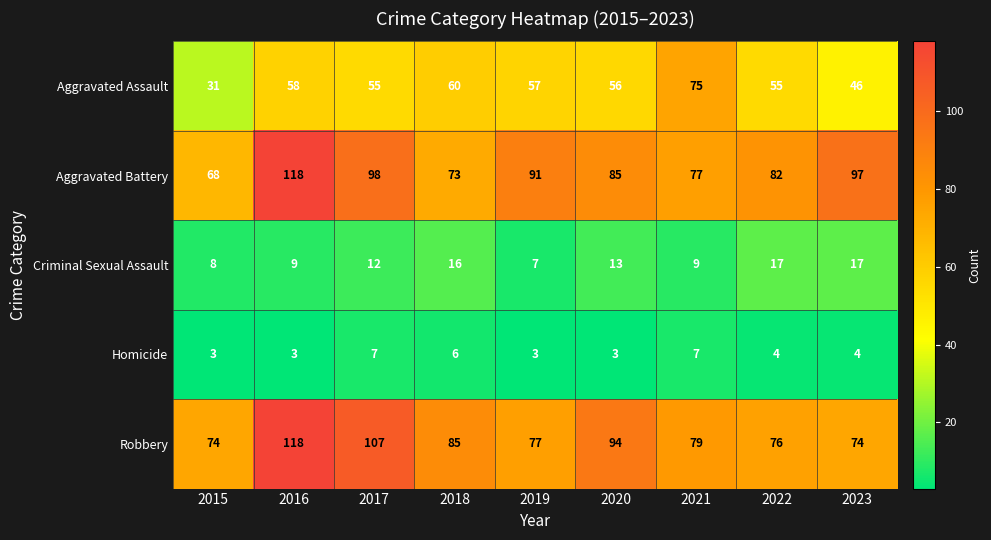

What is the sum of the Aggravated Battery values at 2016 and 2015?

186